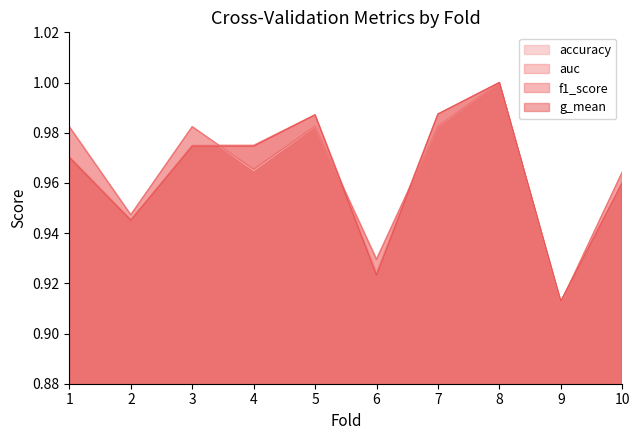

Does the chart have visible grid lines?

No